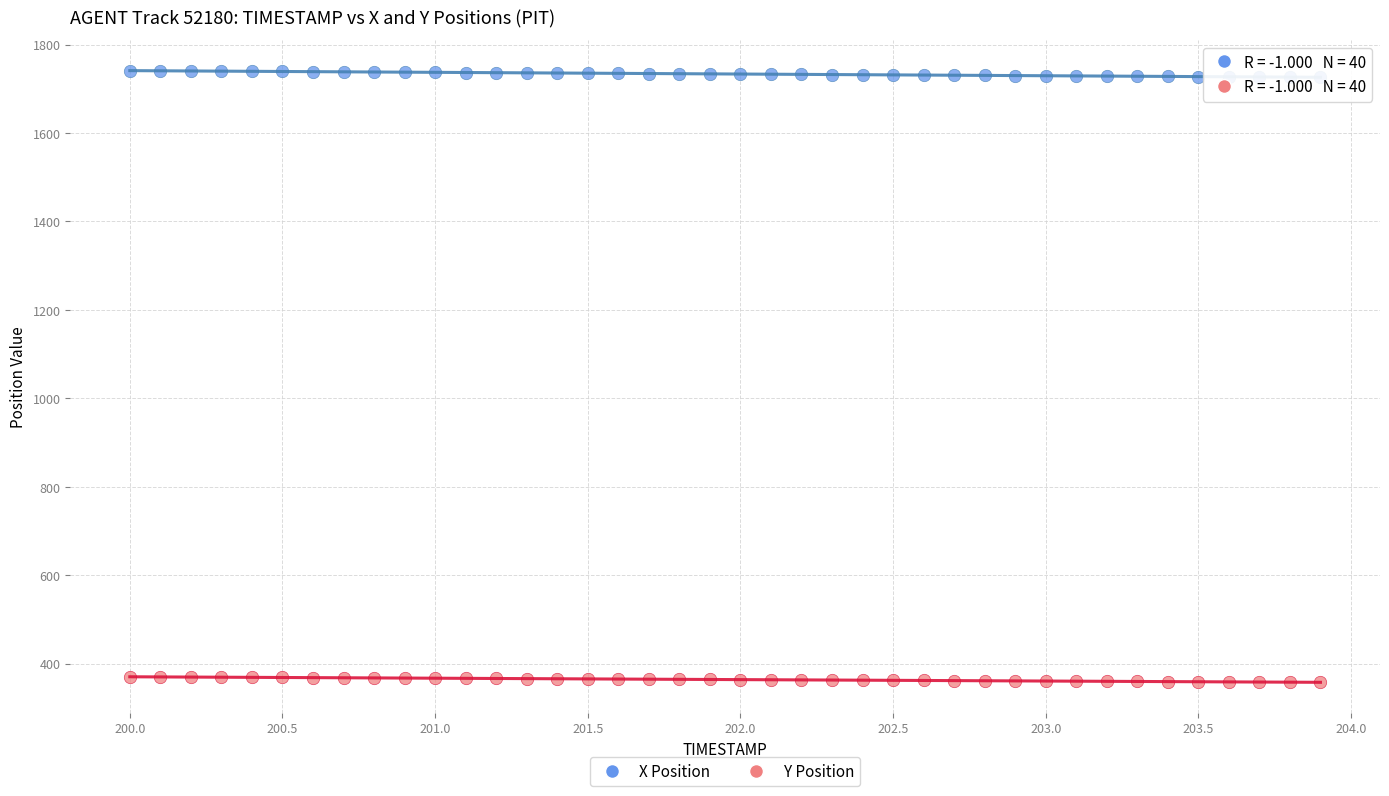

Which series contains the lowest Y value?

Y Position